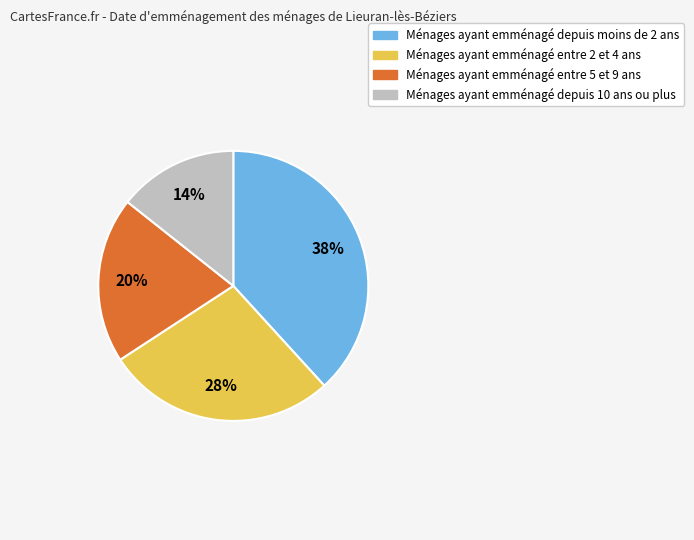

Is there any slice that represents more than half of the pie?

No